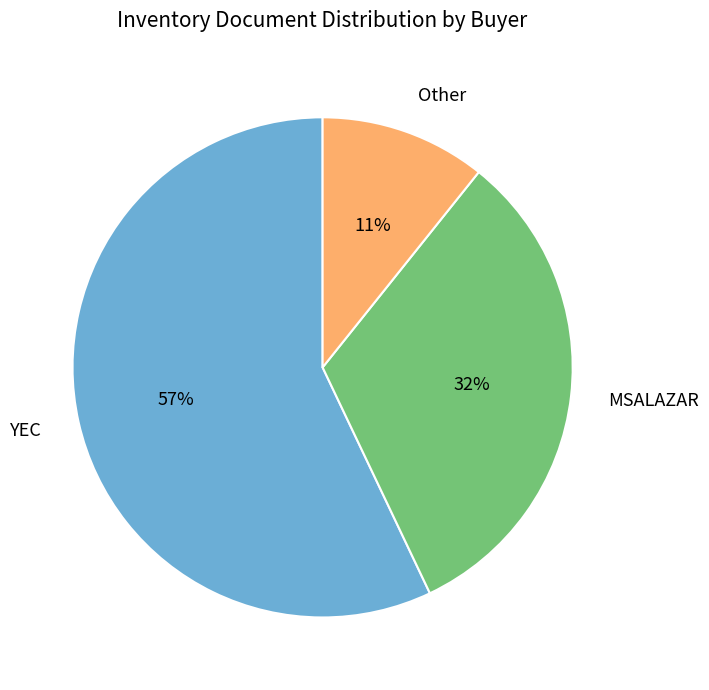

Count the number of slices in the pie.

3